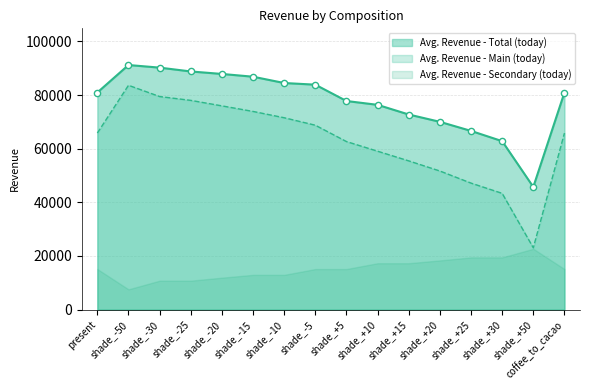

Between shade_+5 and shade_+50, which is larger?

shade_+5